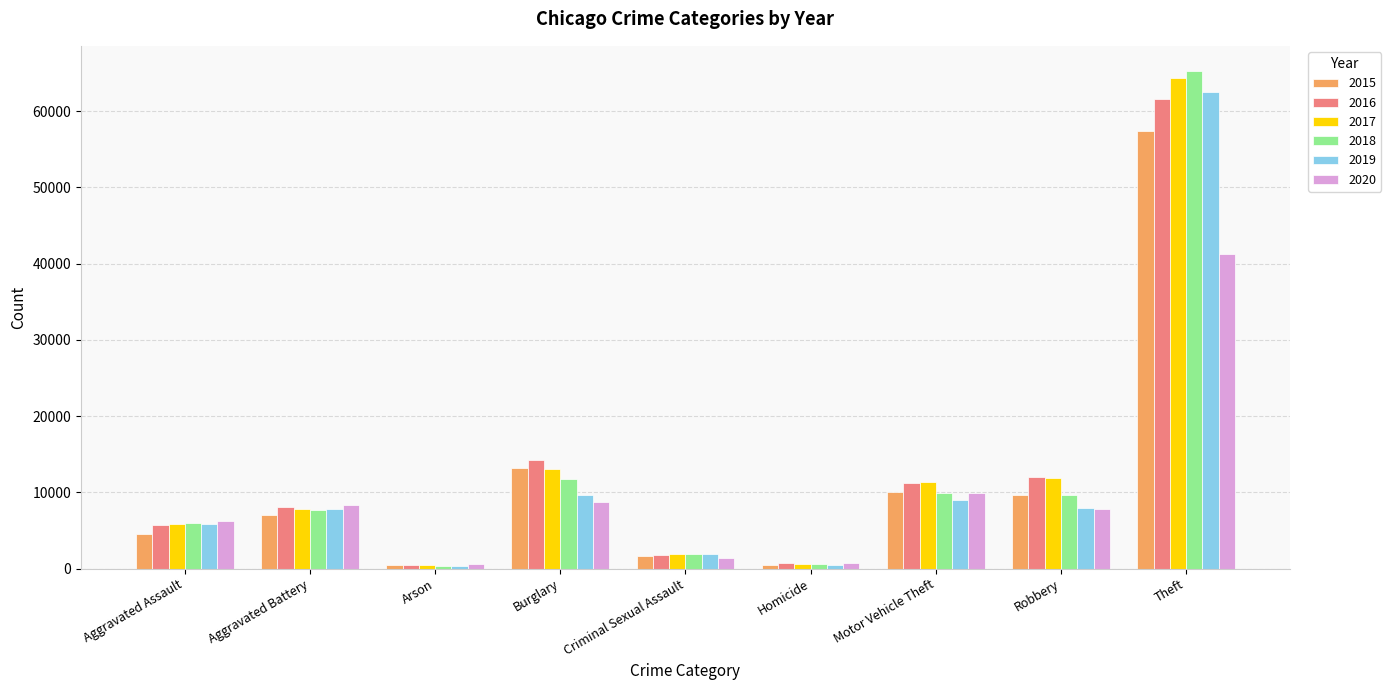

Which series changed the most between Aggravated Assault and Motor Vehicle Theft?

2015